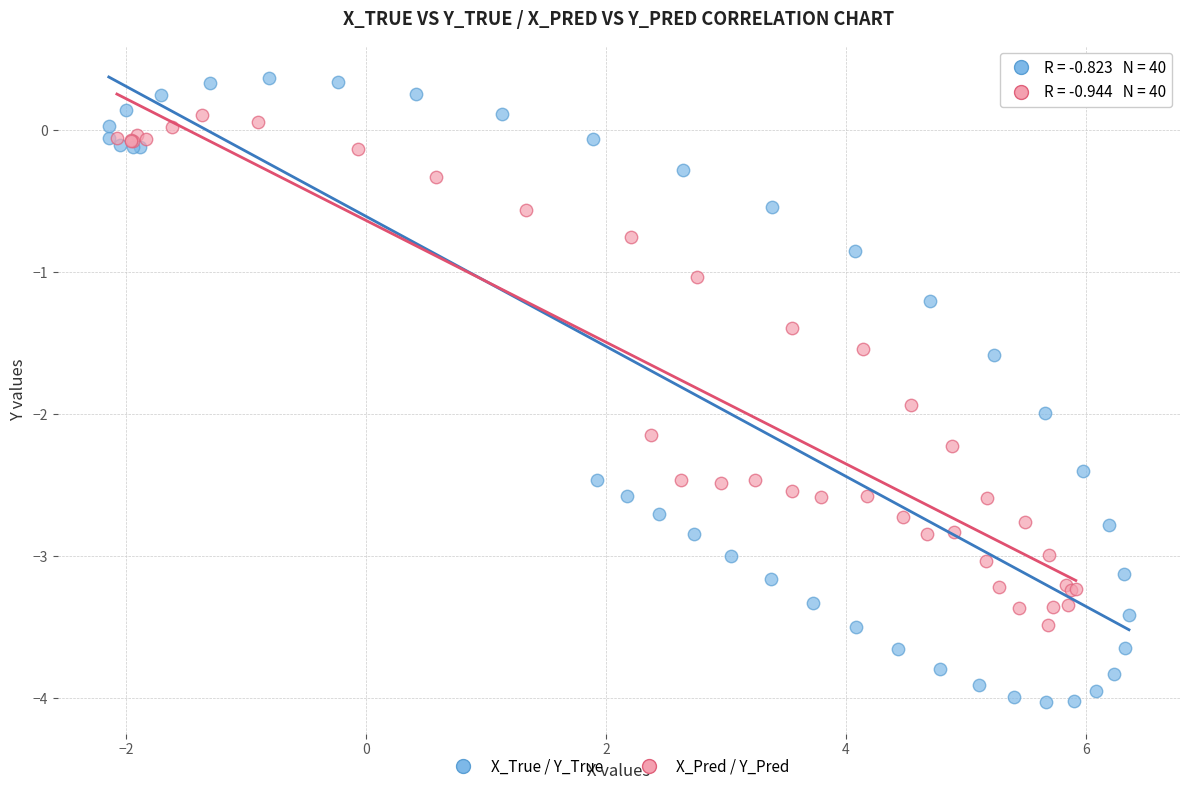

Which series reaches the maximum Y coordinate?

X_True / Y_True